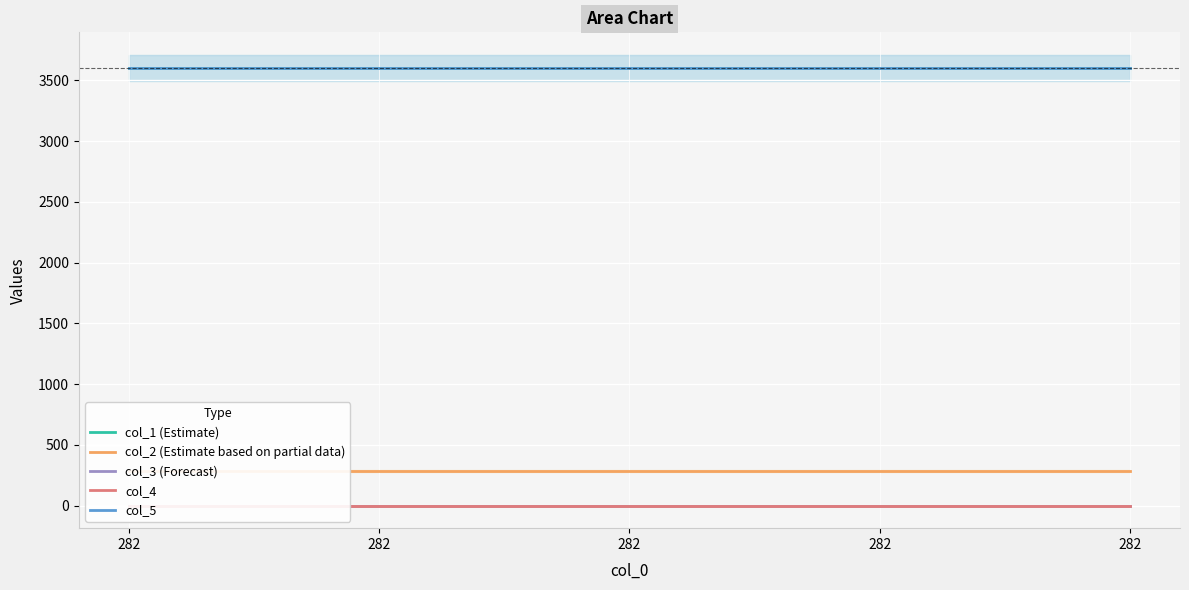

At how many categories does at least one series exceed 3015?

5